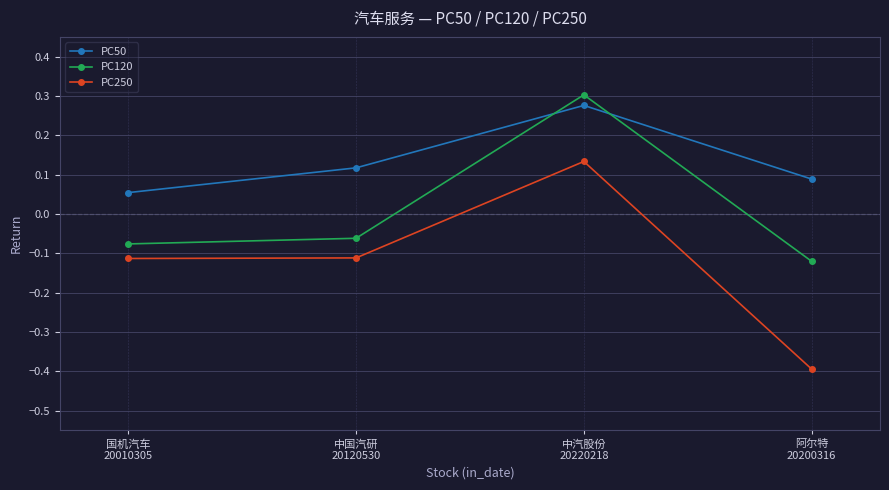

Which series has the largest range (max minus min)?

PC250